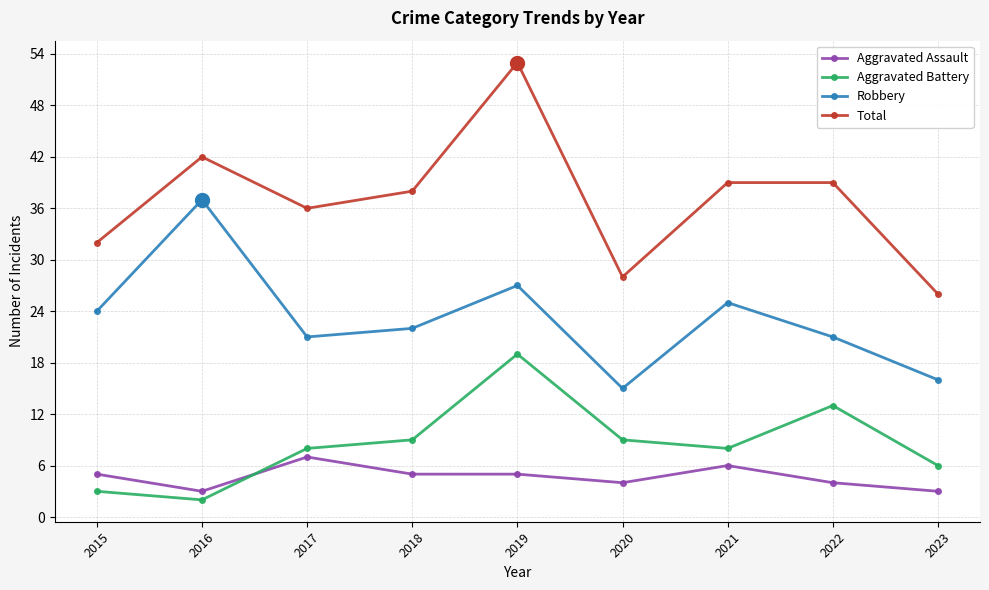

Does the chart display data point markers on the line(s)?

Yes